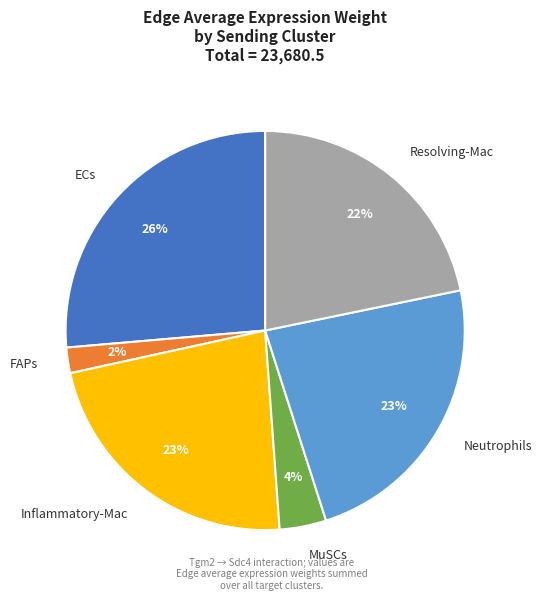

Approximately how many times larger is the value at Resolving-Mac compared to Inflammatory-Mac?

1.0